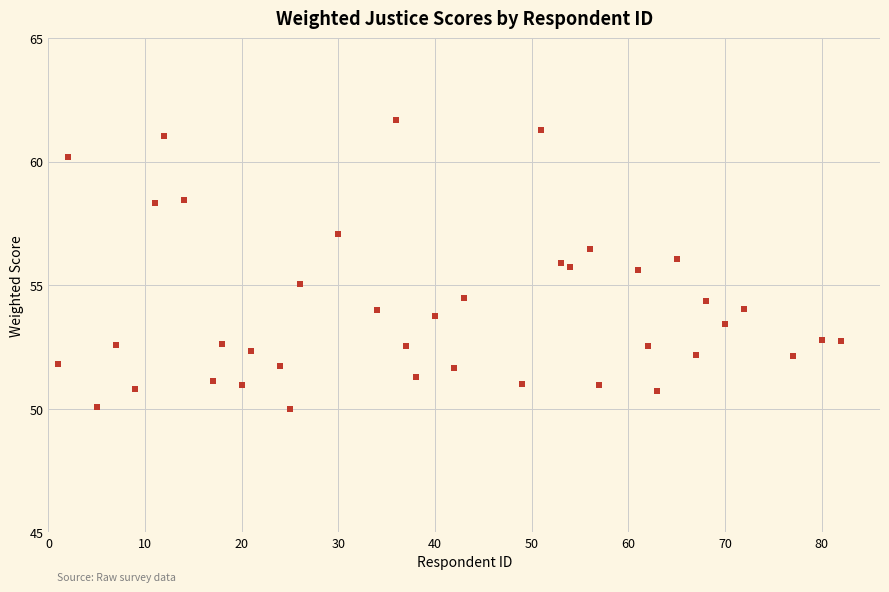

What is the range of X values (max minus min)?

81.0